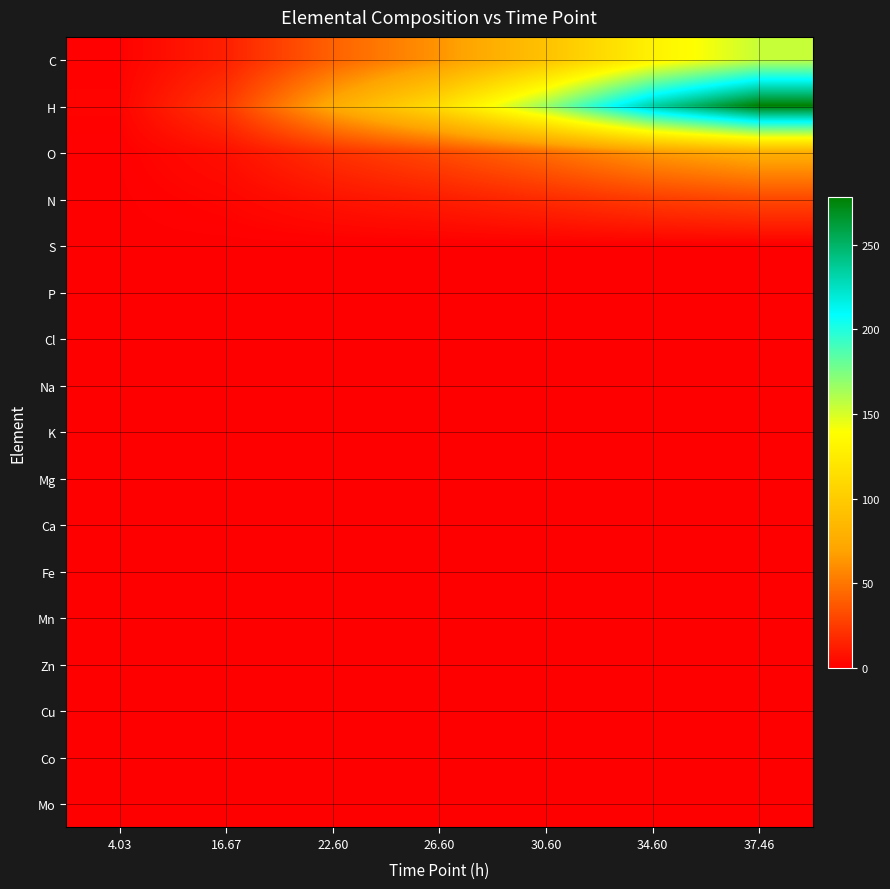

At which category is the sum across all series the highest?

37.46